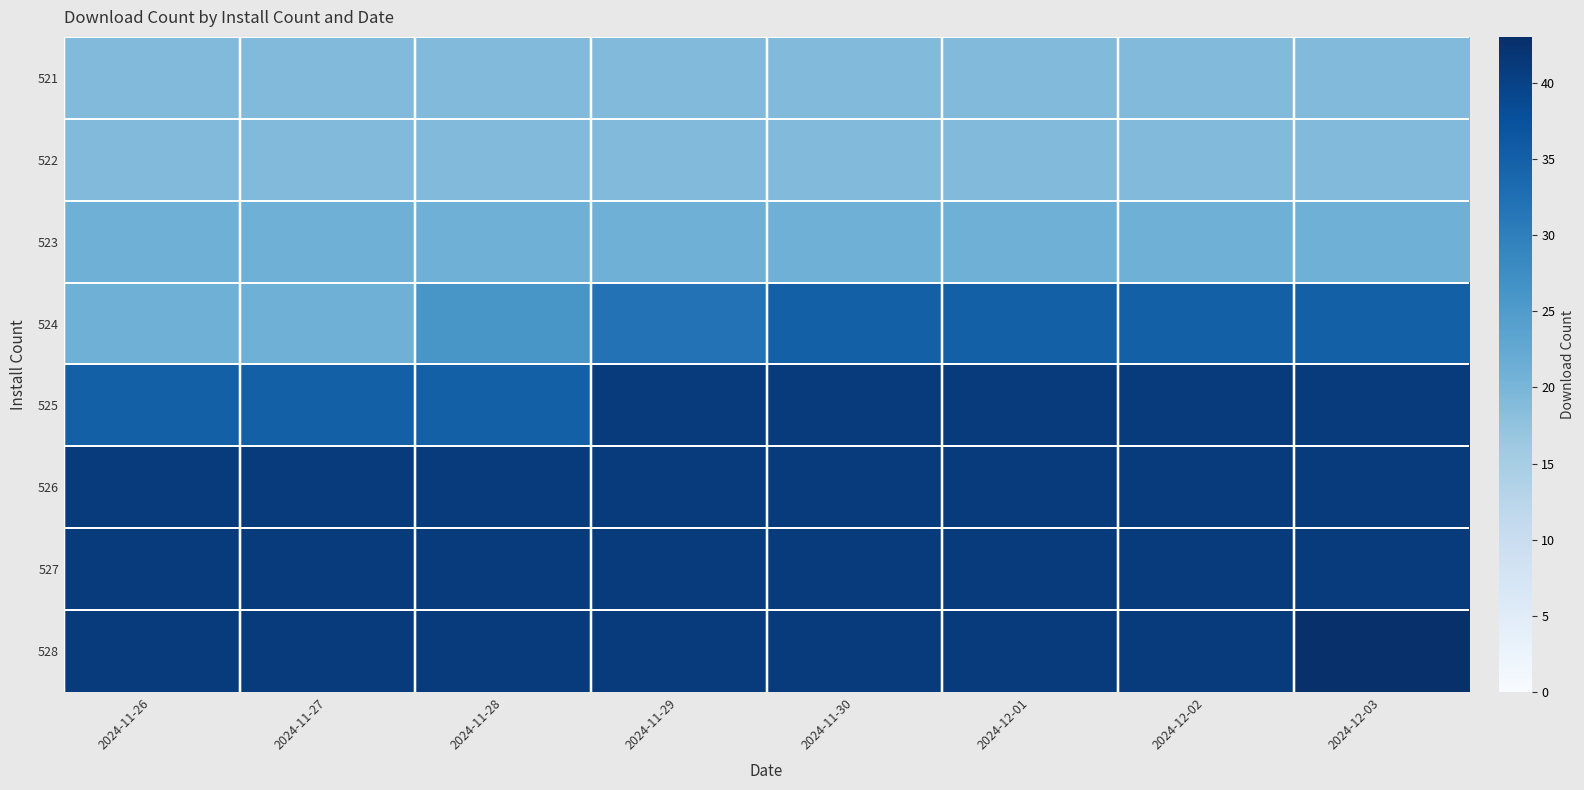

What is the difference between the highest and lowest values at 2024-12-03?

24